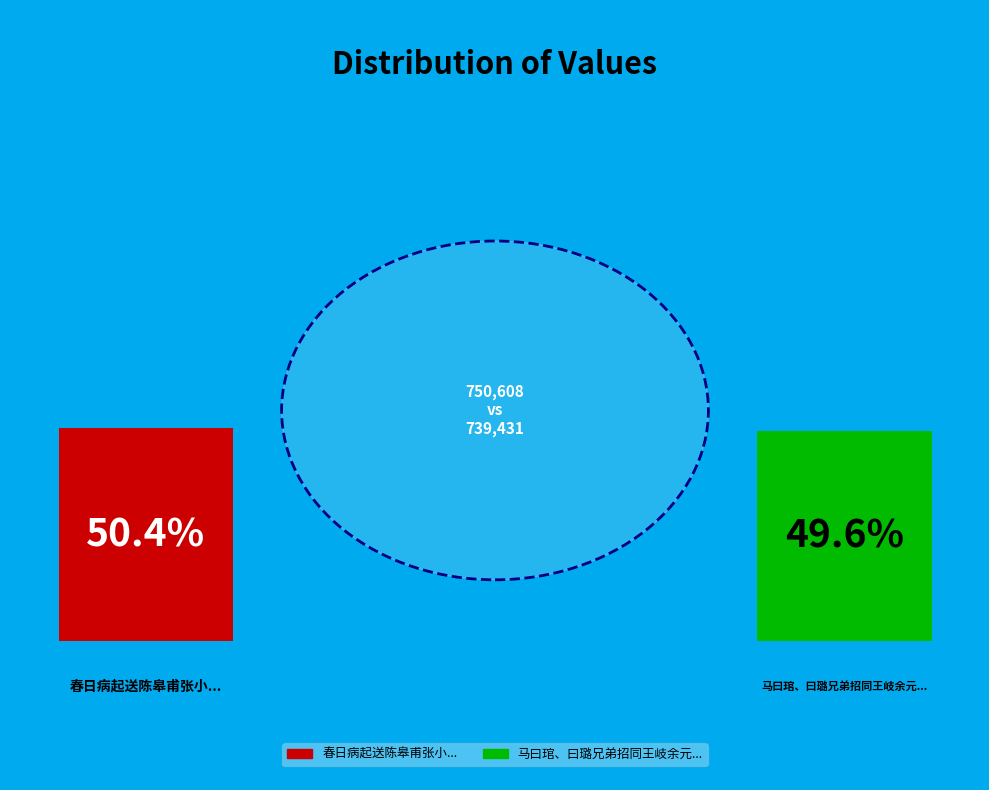

The 马曰琯、曰璐兄弟招同王岐余元甲汪埙厉鹗闵㟆汪沆陈皋集小玲珑山馆 slice represents 57% of the pie. True or false?

False